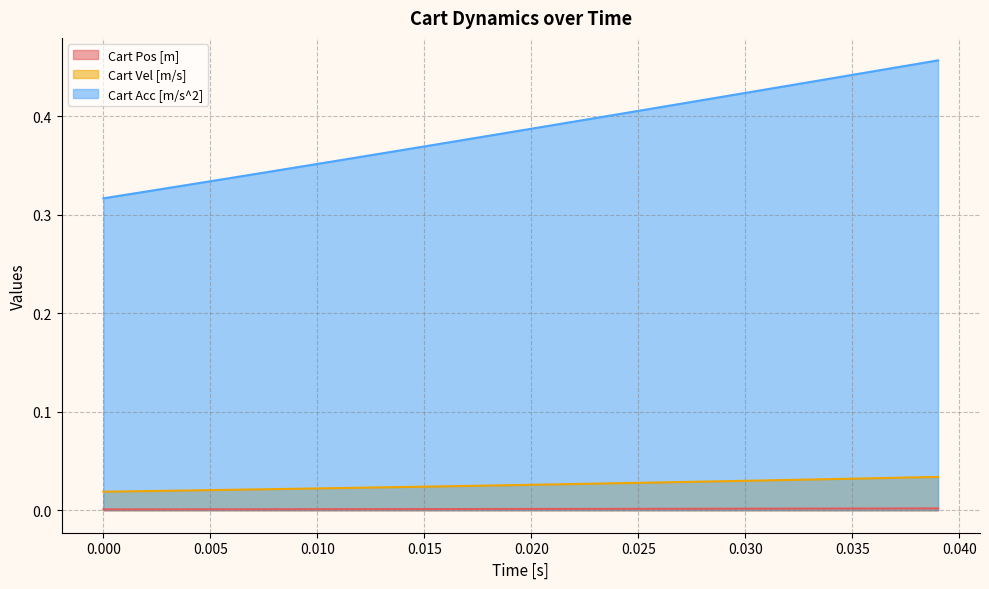

At 0.005, list the series in order from smallest to largest.

Cart Pos [m], Cart Vel [m/s], Cart Acc [m/s^2]